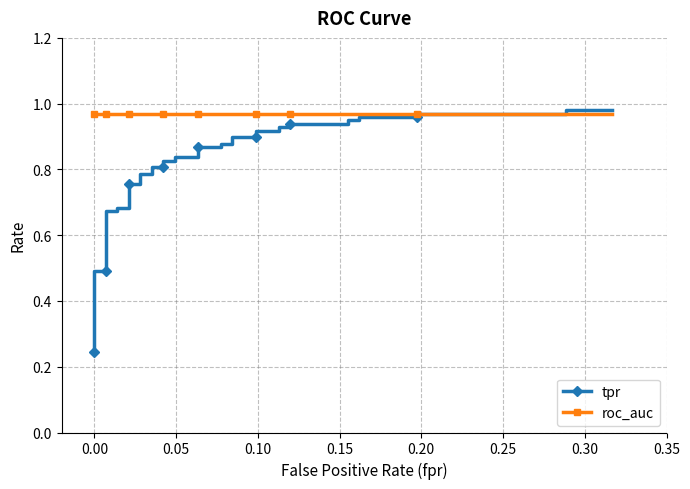

List the series in order of their overall mean, highest first.

roc_auc, tpr